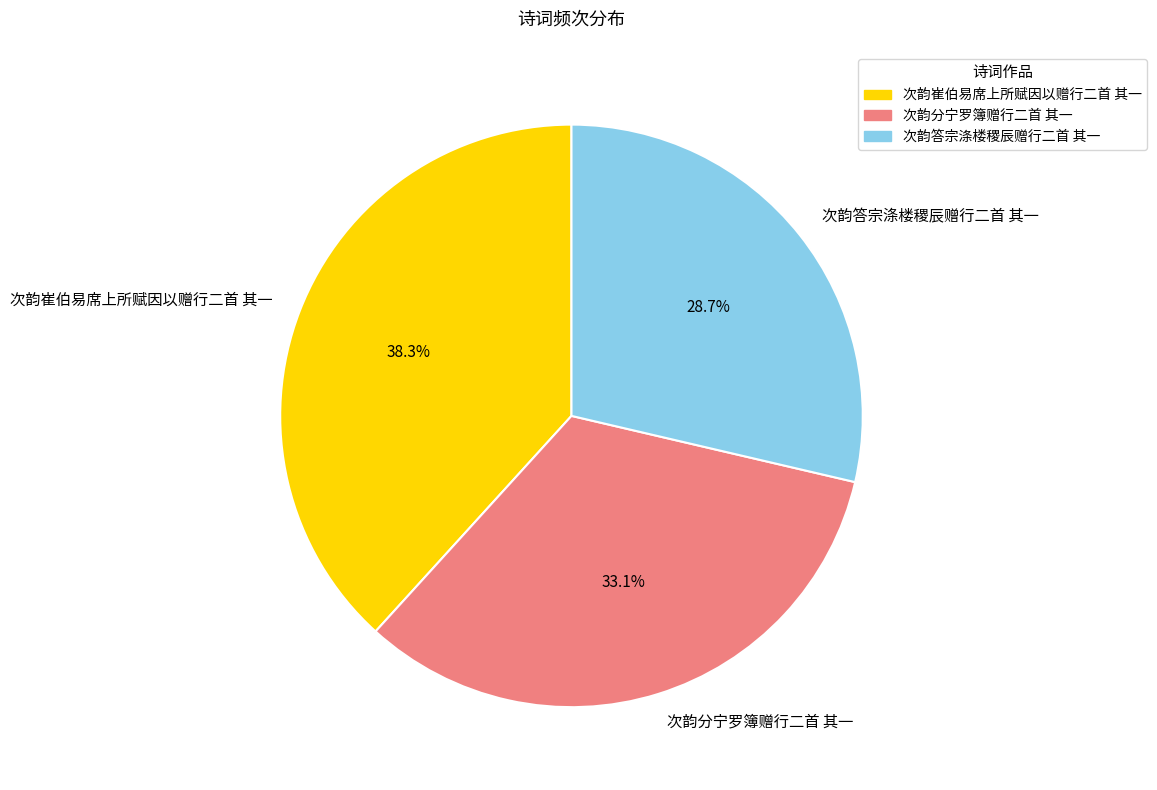

What percentage is the 次韵崔伯易席上所赋因以赠行二首 其一 slice, to the nearest percent?

38%